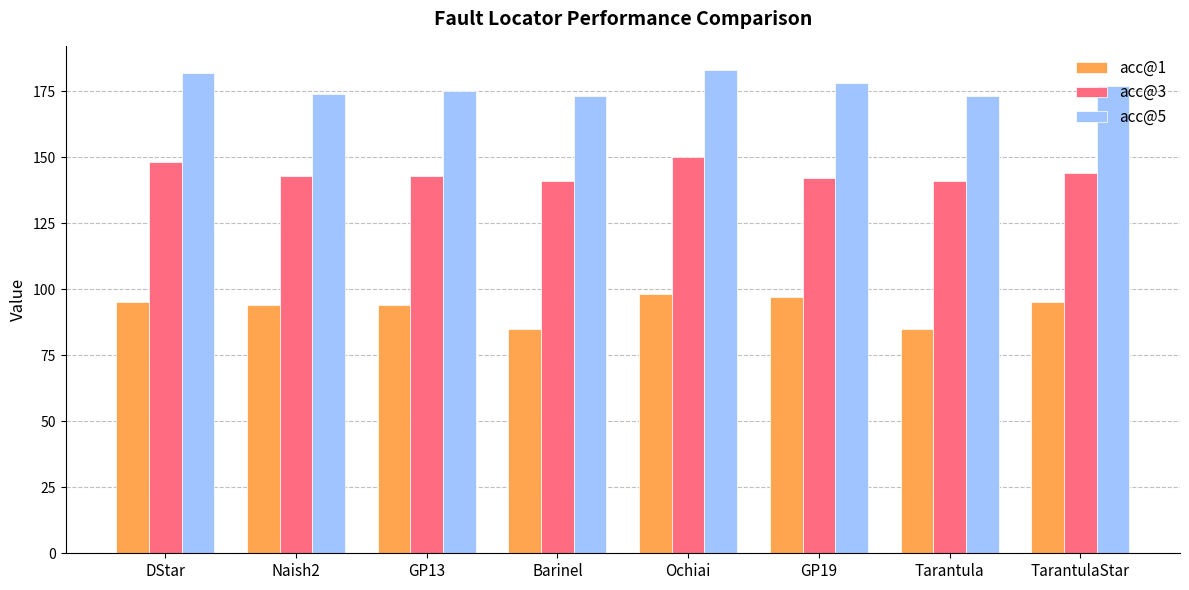

What are all the series names shown in the legend?

acc@1, acc@3, acc@5